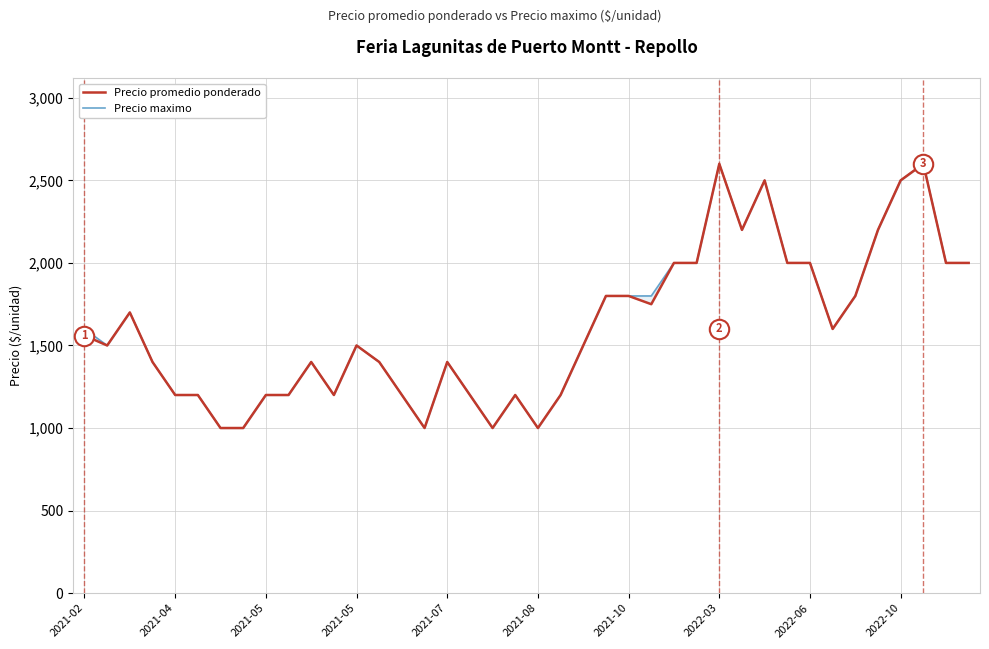

Count the Precio maximo values in the range 1200 to 2000.

29